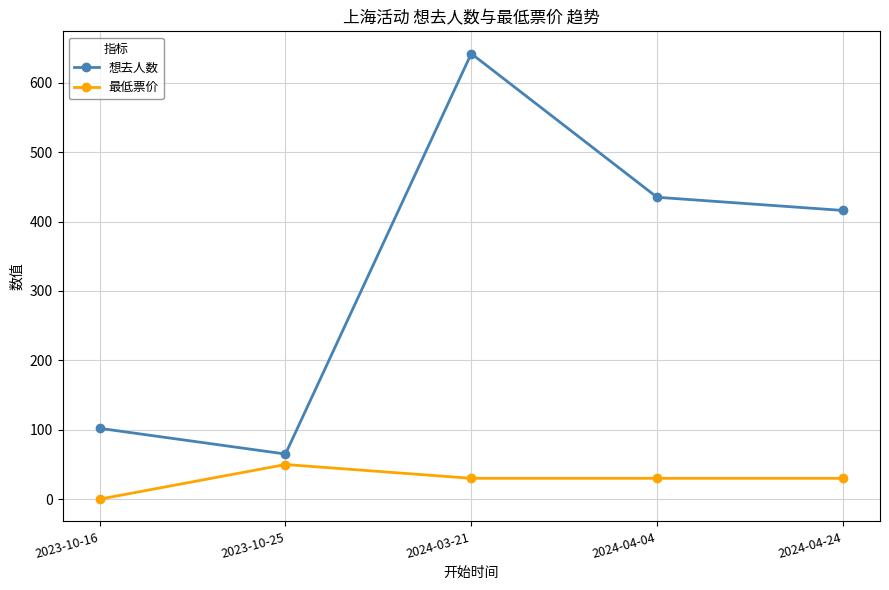

At which category does 最低票价 reach its first local peak?

2023-10-25